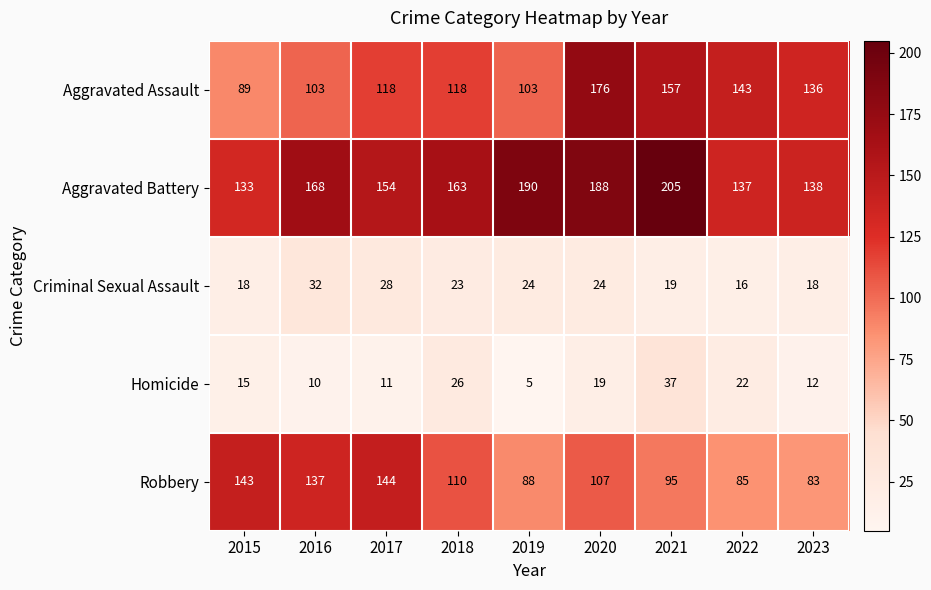

At 2021, list the series in order from largest to smallest.

Aggravated Battery, Aggravated Assault, Robbery, Homicide, Criminal Sexual Assault